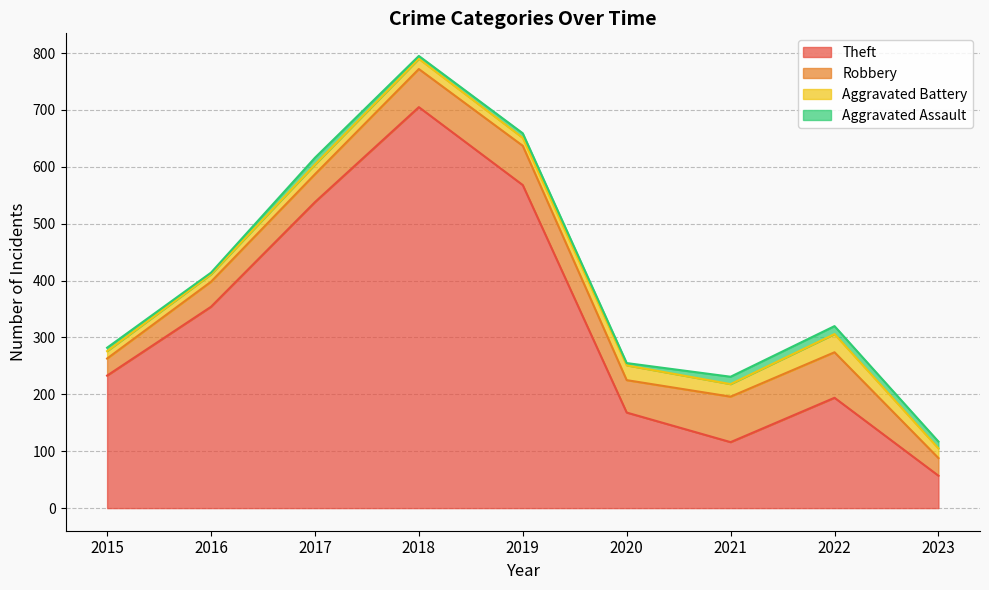

True or false: Aggravated Assault and Theft cross at least once.

False